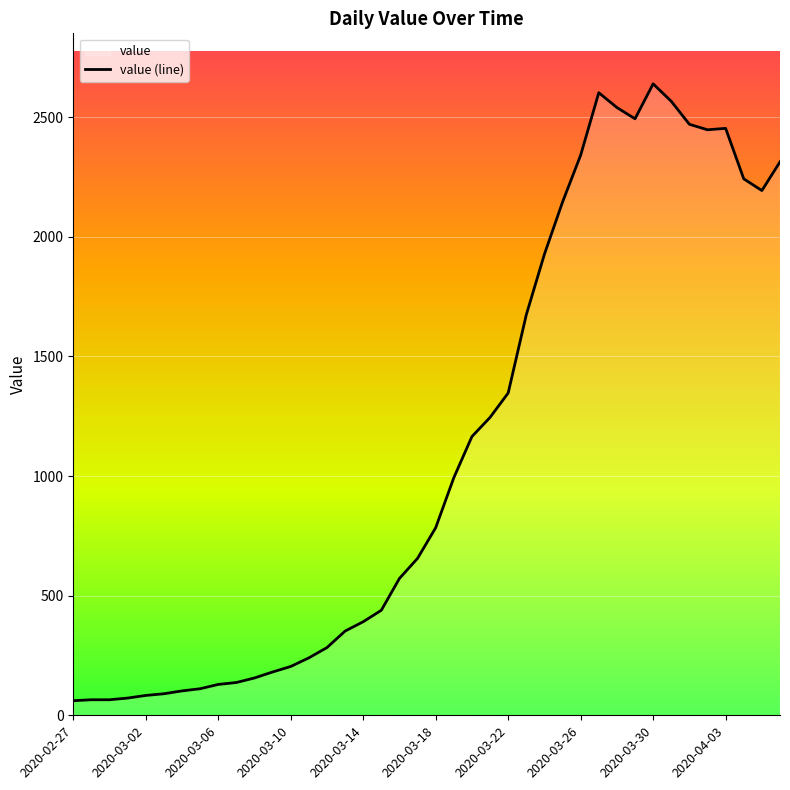

Is it true that the value at 2020-03-22 is 1347?

True